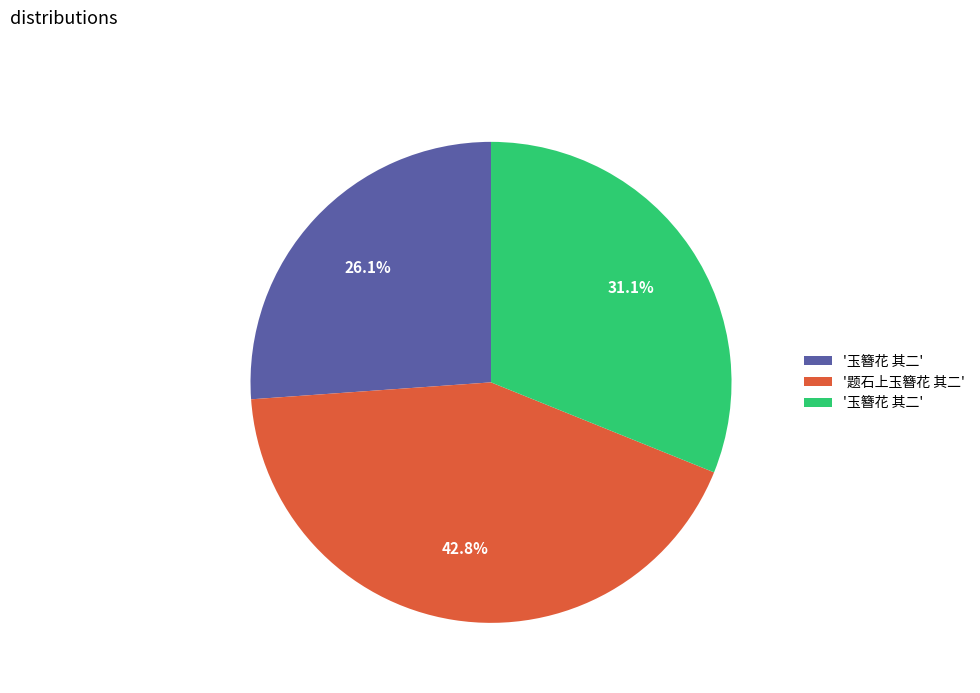

Does any single category account for the majority?

No